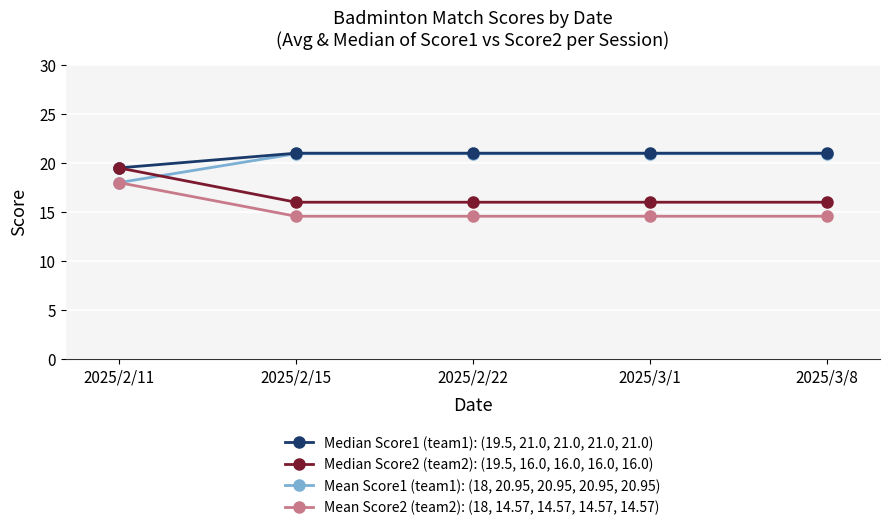

What is the difference between the highest and lowest values at 2025/3/1?

6.4